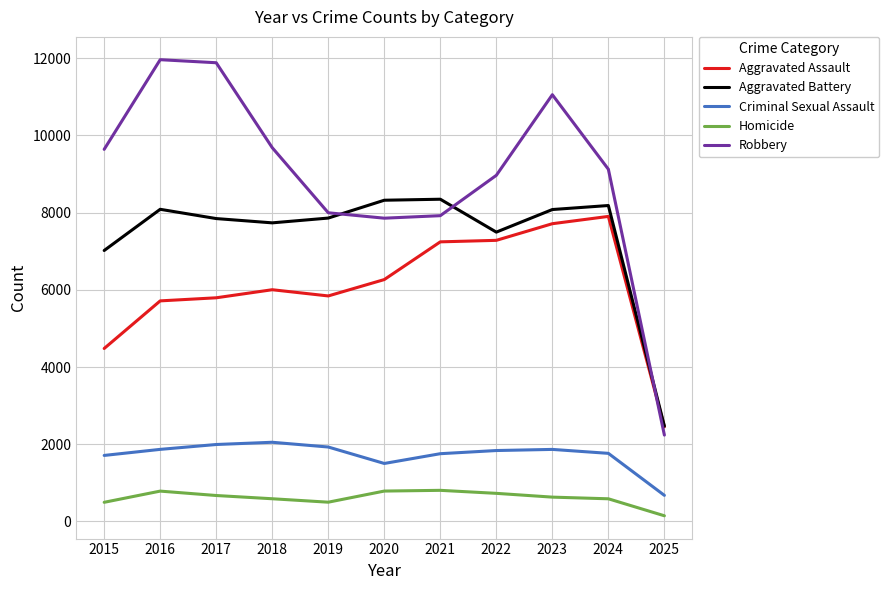

Which series has the widest spread of values?

Robbery